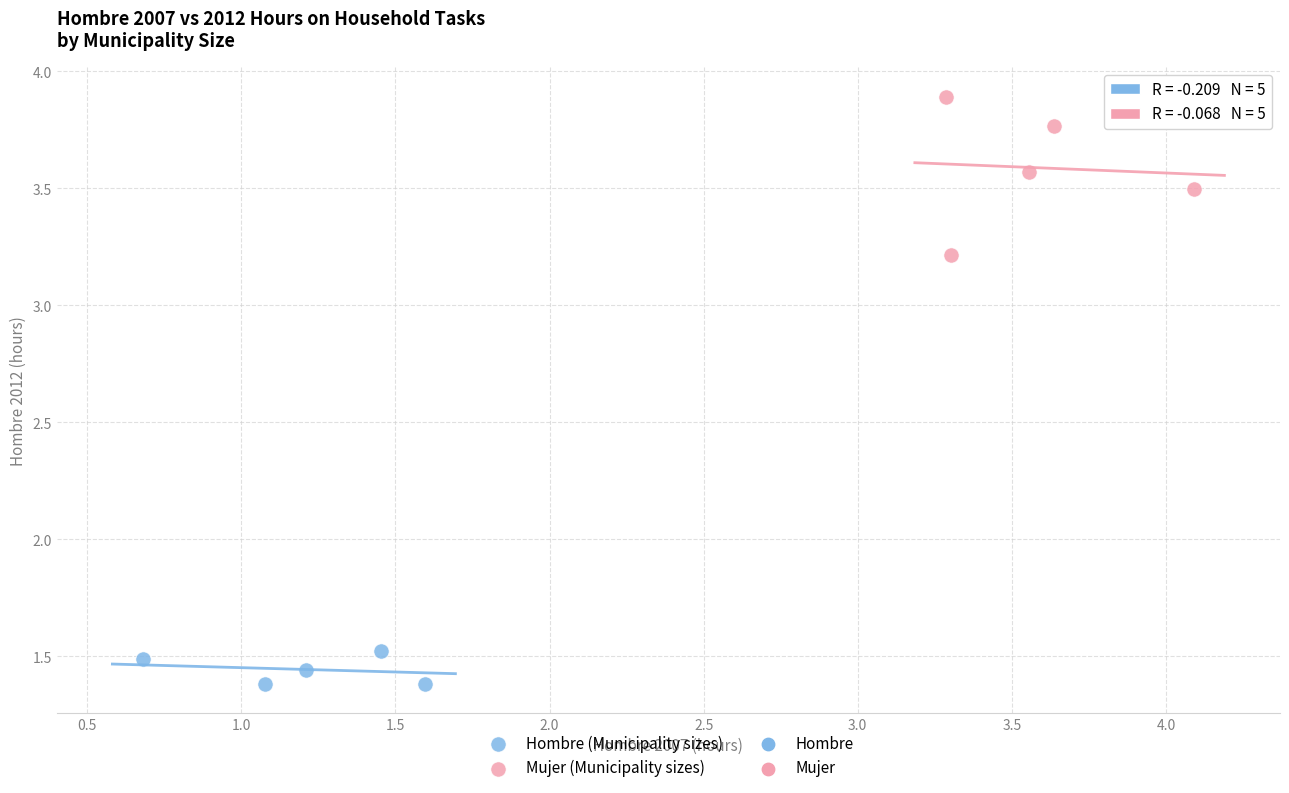

Which series reaches the minimum Y coordinate?

Hombre (Municipality sizes)